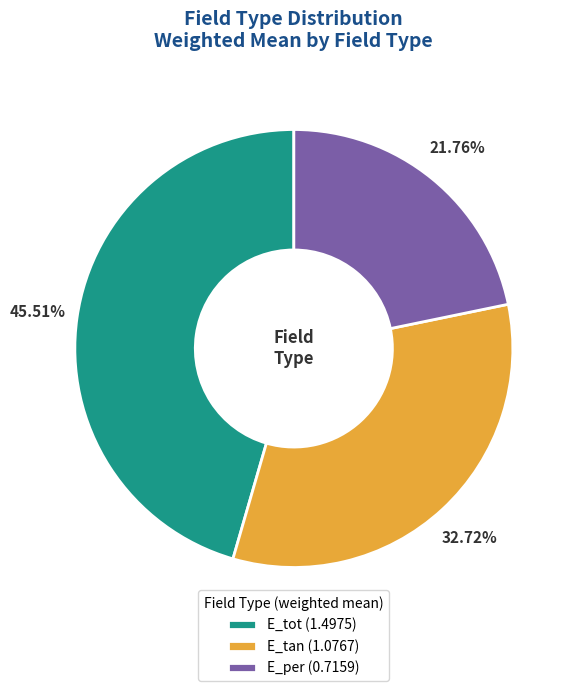

What is the largest slice in the pie chart?

E_tot